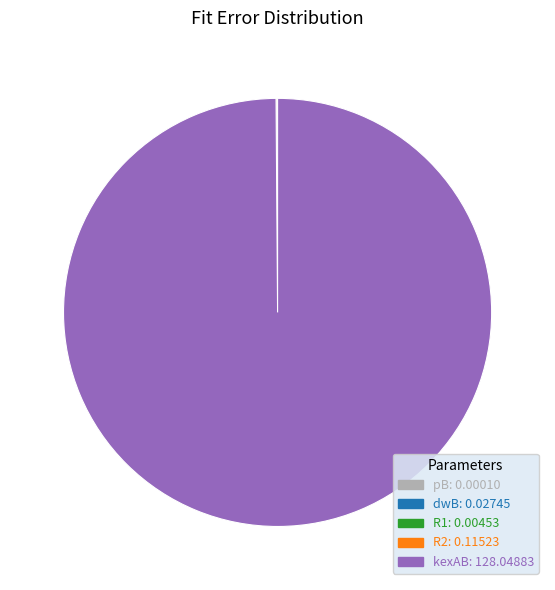

Is it true that kexAB: 128.04883 is 100% of the pie?

True